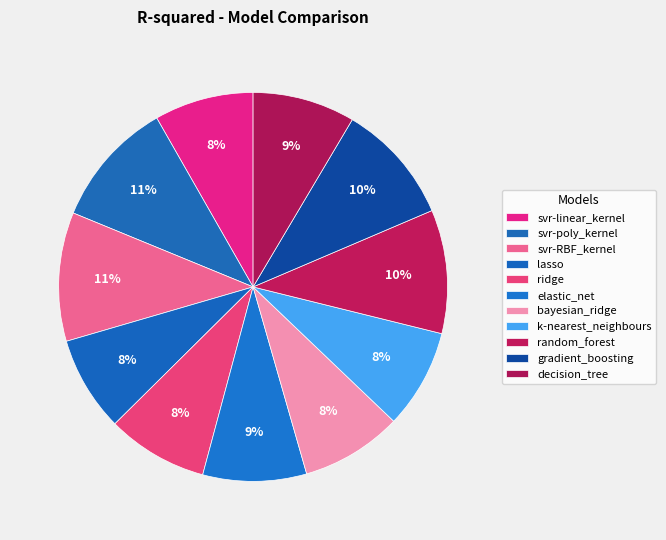

Is it true that ridge is 8% of the pie?

True